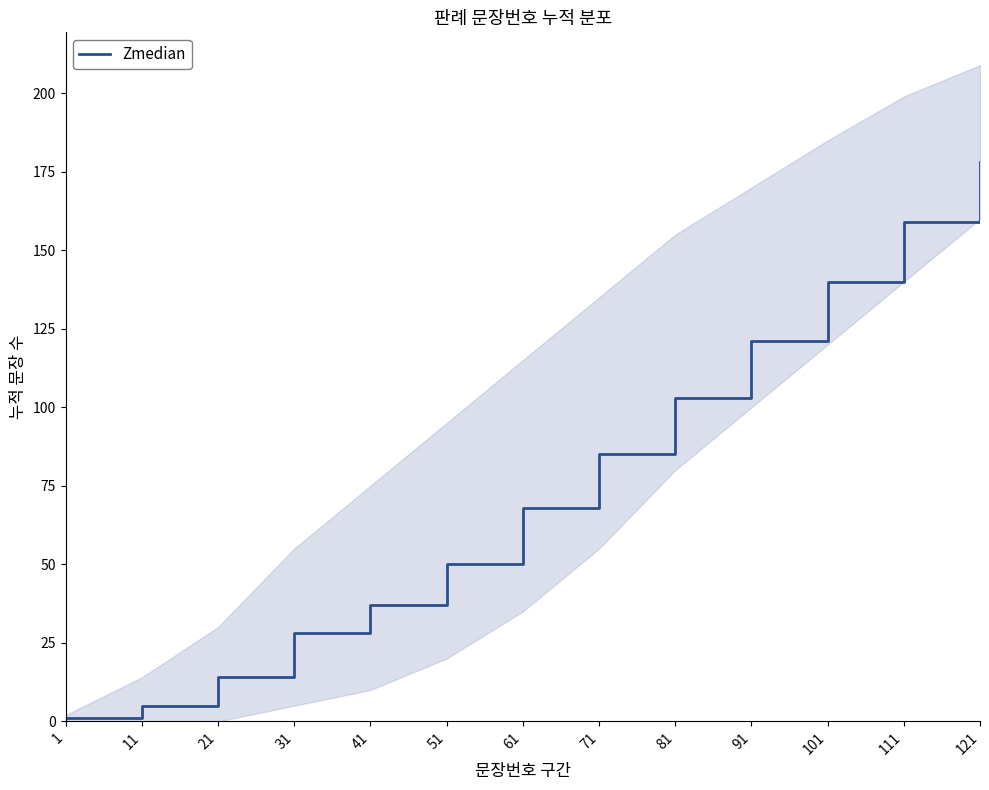

What is the value of the 8th point from the left?

85